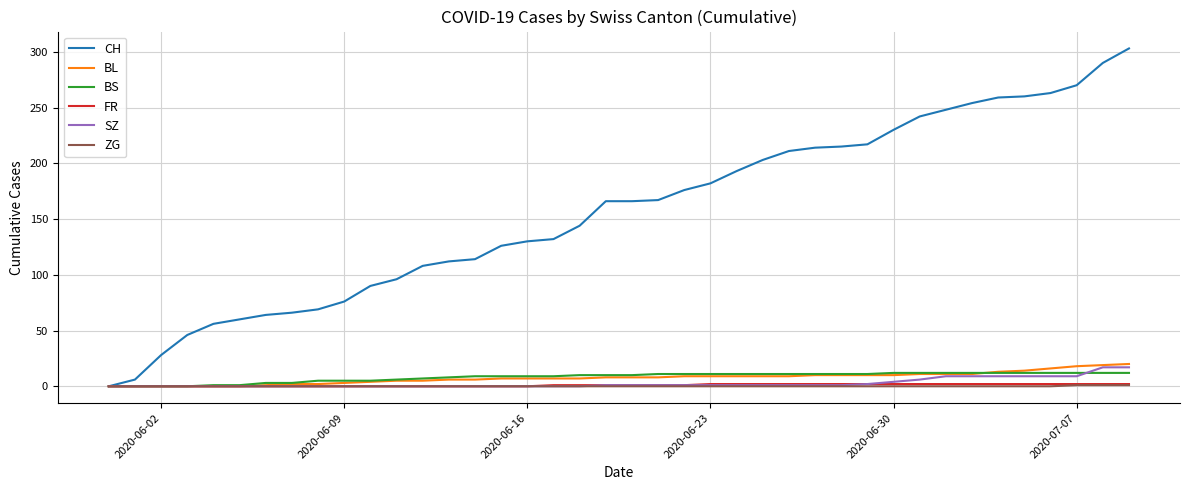

Count the number of categories in the chart.

40